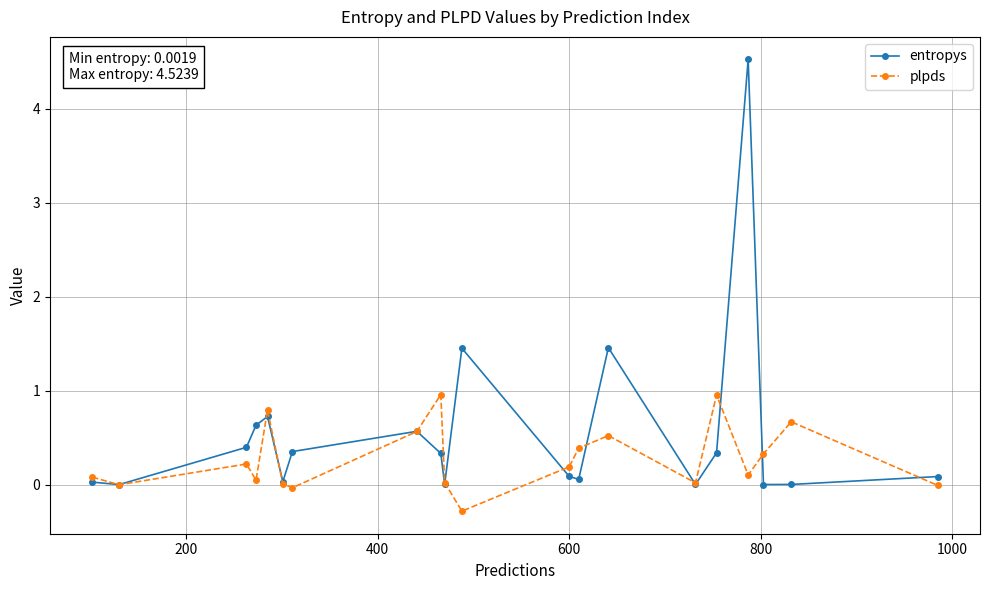

Rank the series by their average value, from highest to lowest.

entropys, plpds